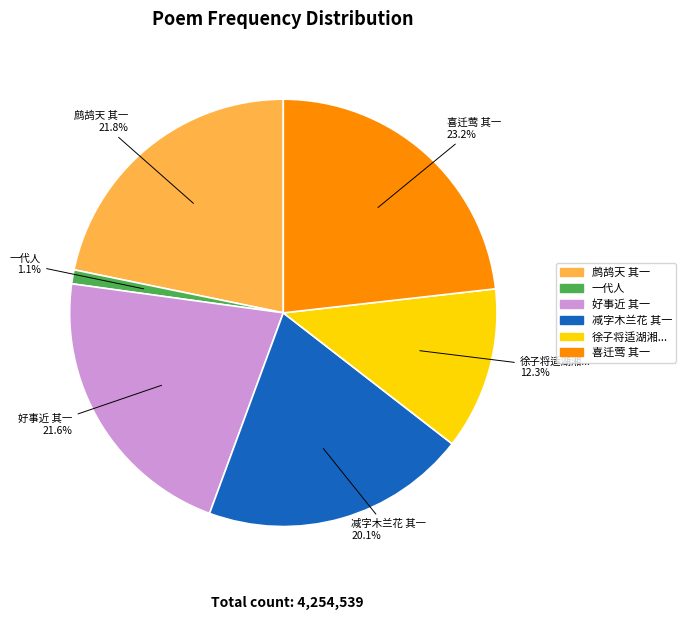

Does any single category account for the majority?

No